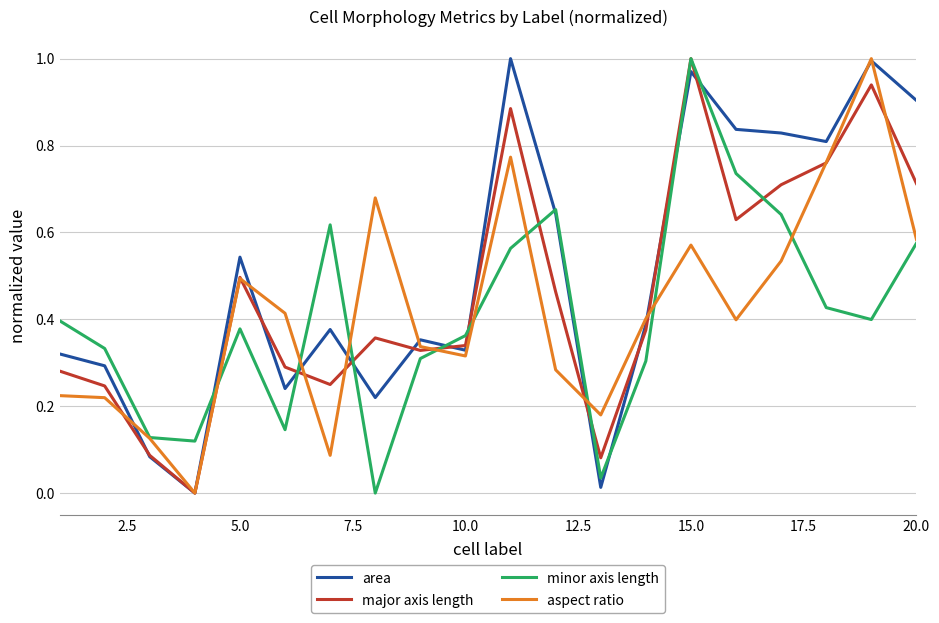

What is the difference between the maximum and minimum values in the major axis length series?

1.0